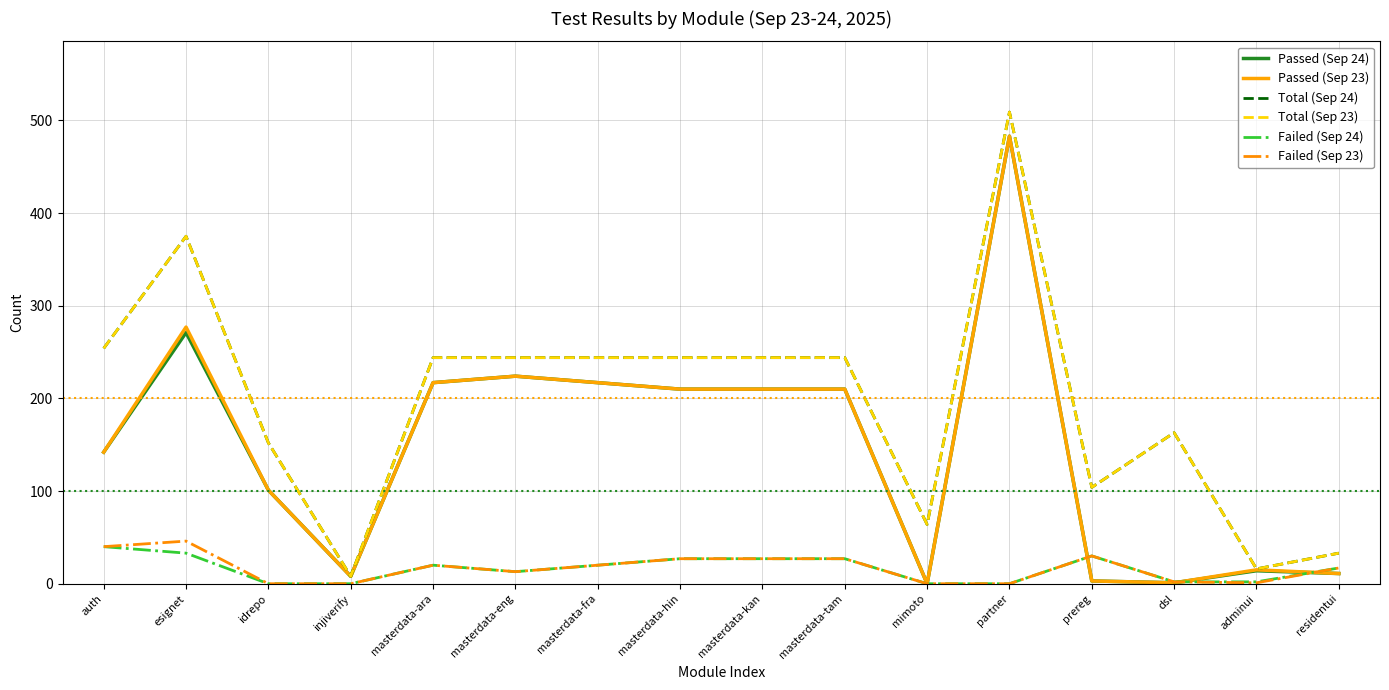

How many series are shown in this chart?

6